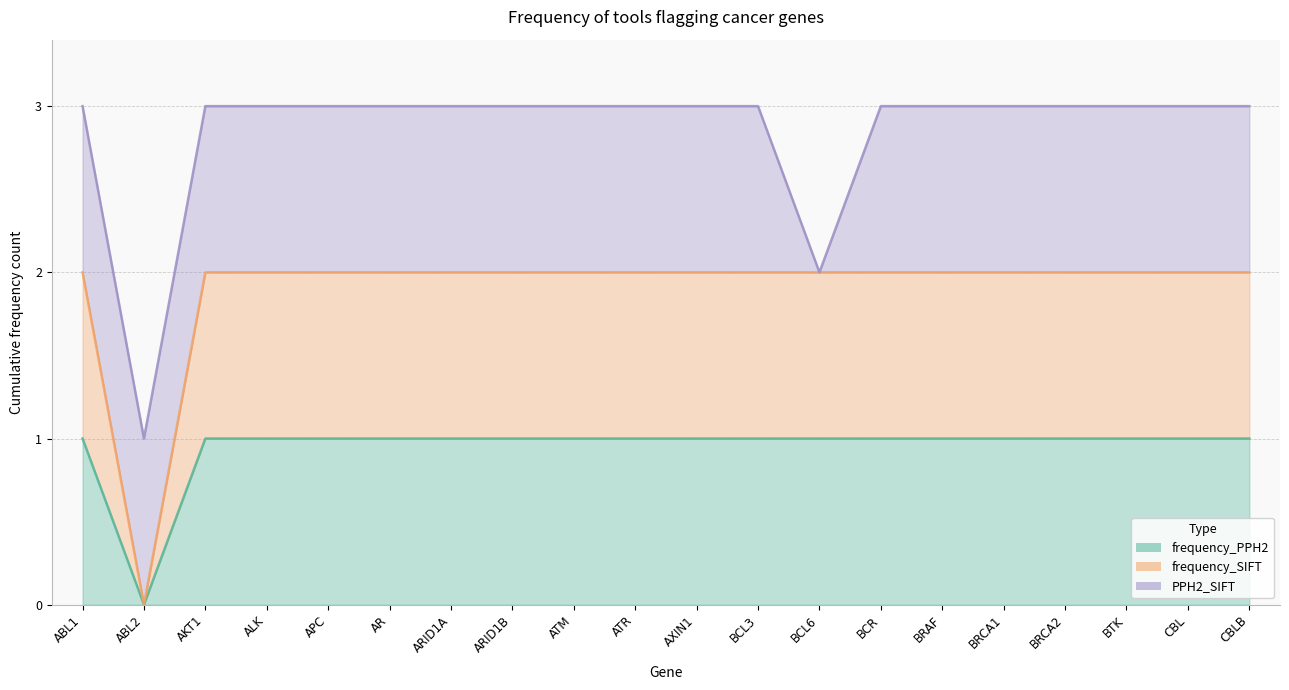

How many categories are shown in the chart?

20